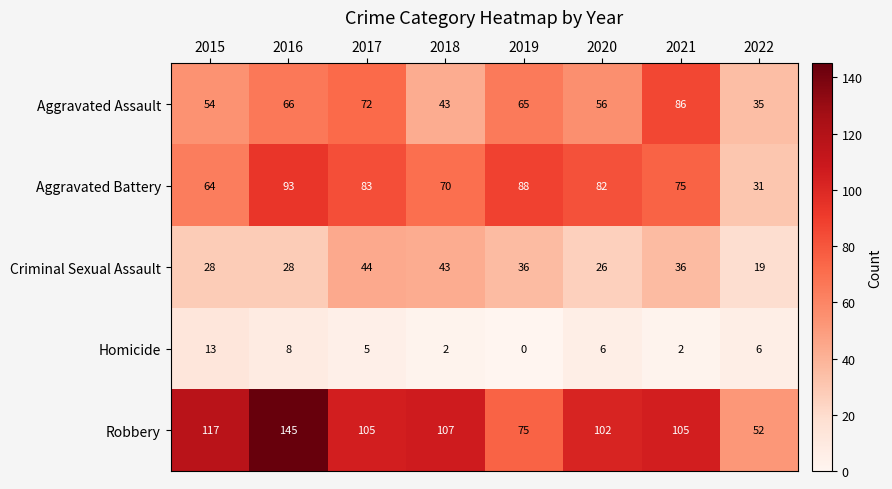

The value of Aggravated Assault at 2020 is 37. True or false?

False